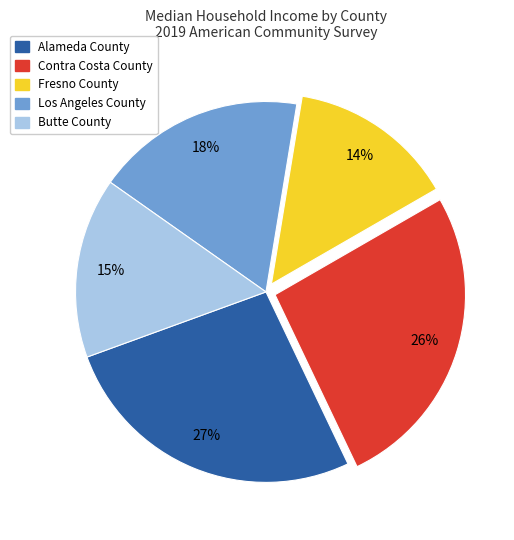

Do Fresno County and Butte County together represent more than half of the pie?

No